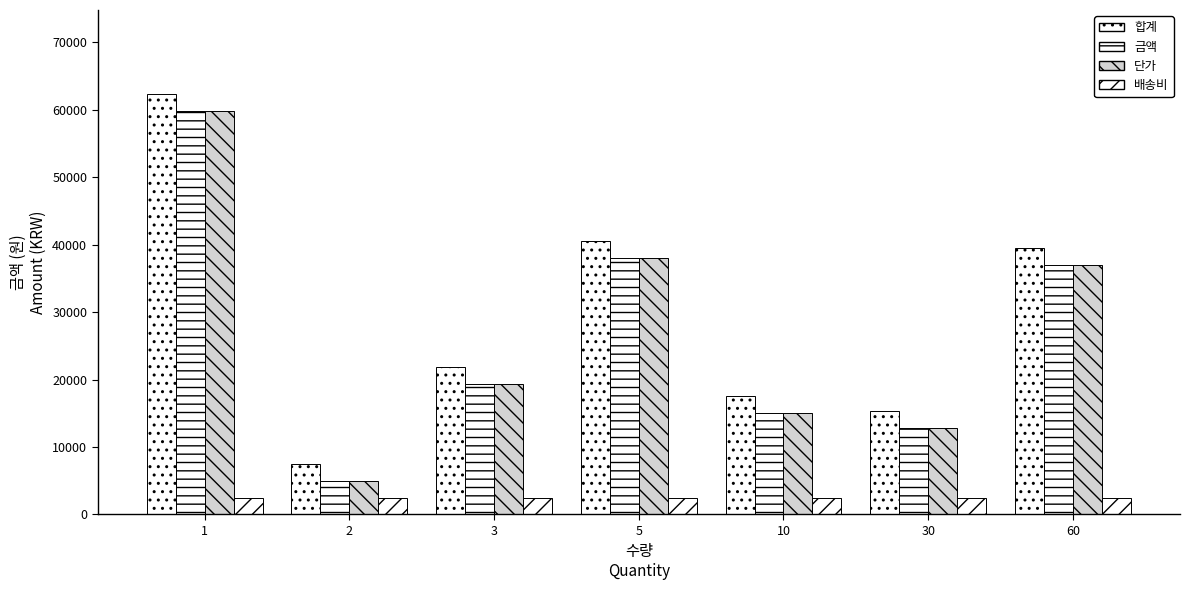

How many data points in 합계 are less than 21860?

3